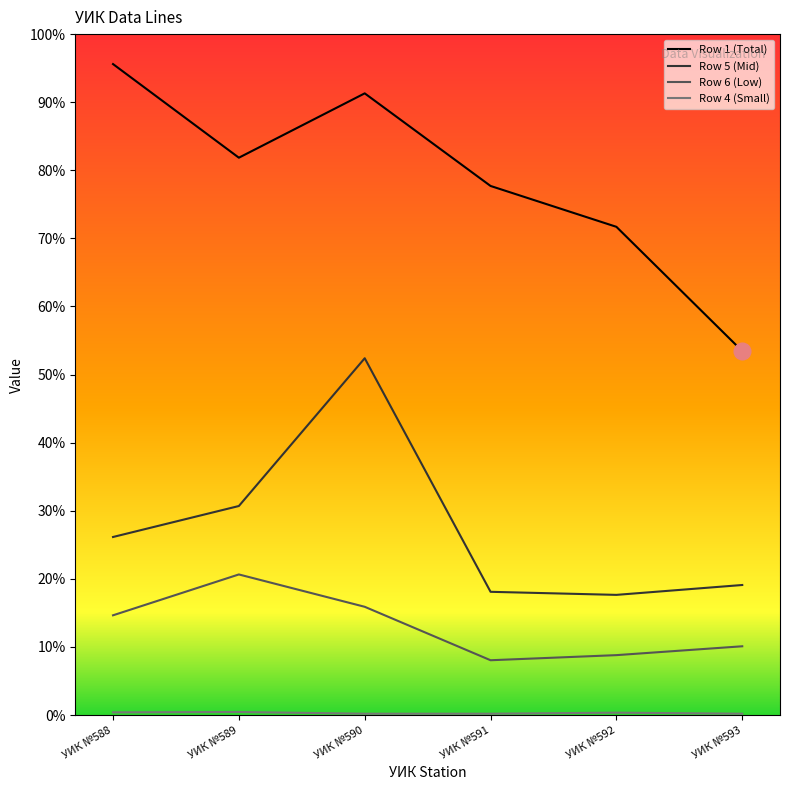

What is the spread (max minus min) of values at УИК №591?

1550